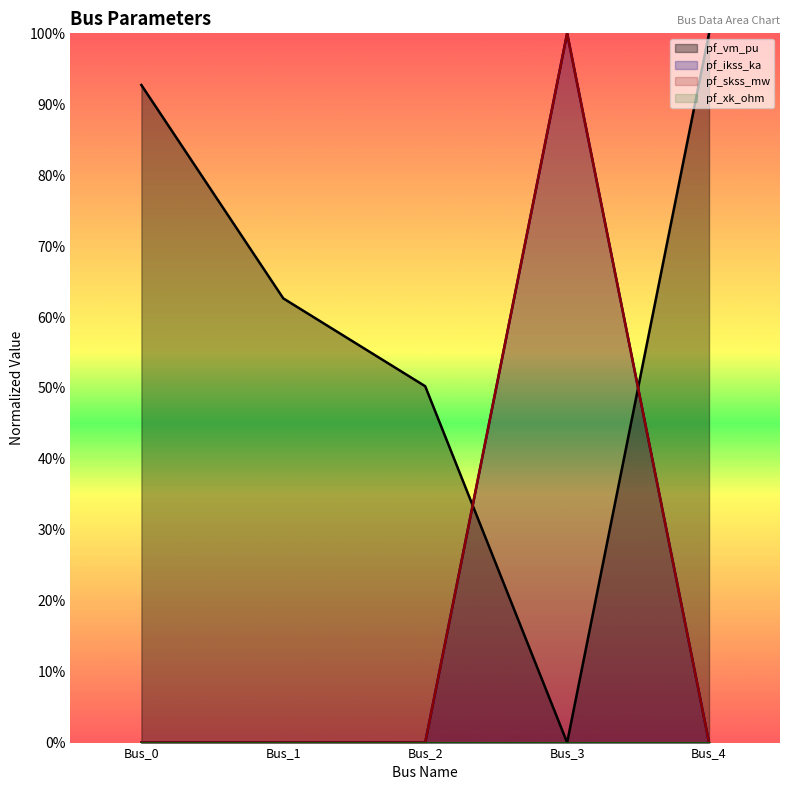

True or false: pf_skss_mw and pf_ikss_ka intersect in this chart.

False